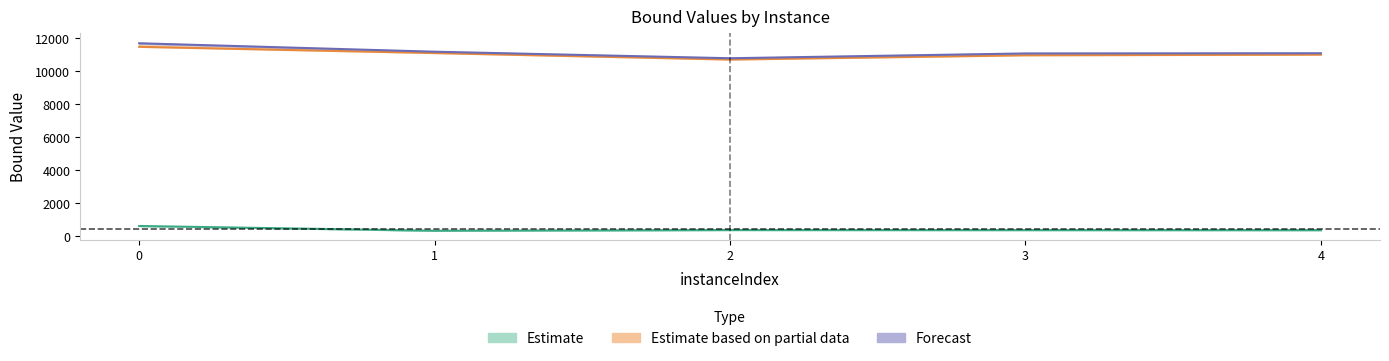

What is the sum of the lpBound values at 3 and 2?

725.5